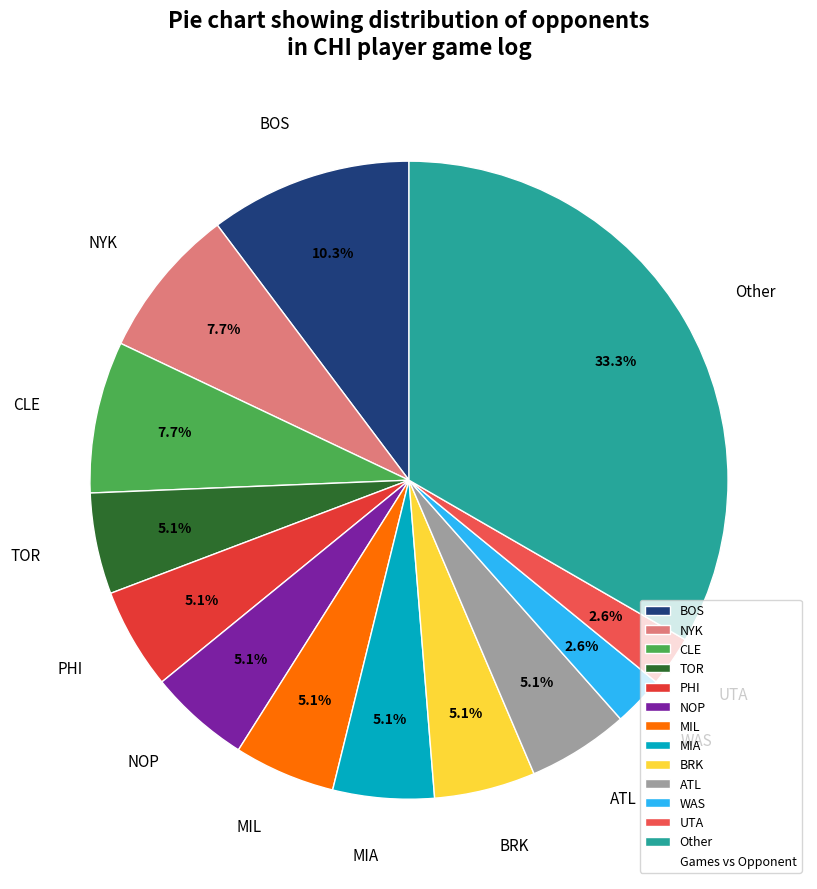

What is the largest slice in the pie chart?

Other